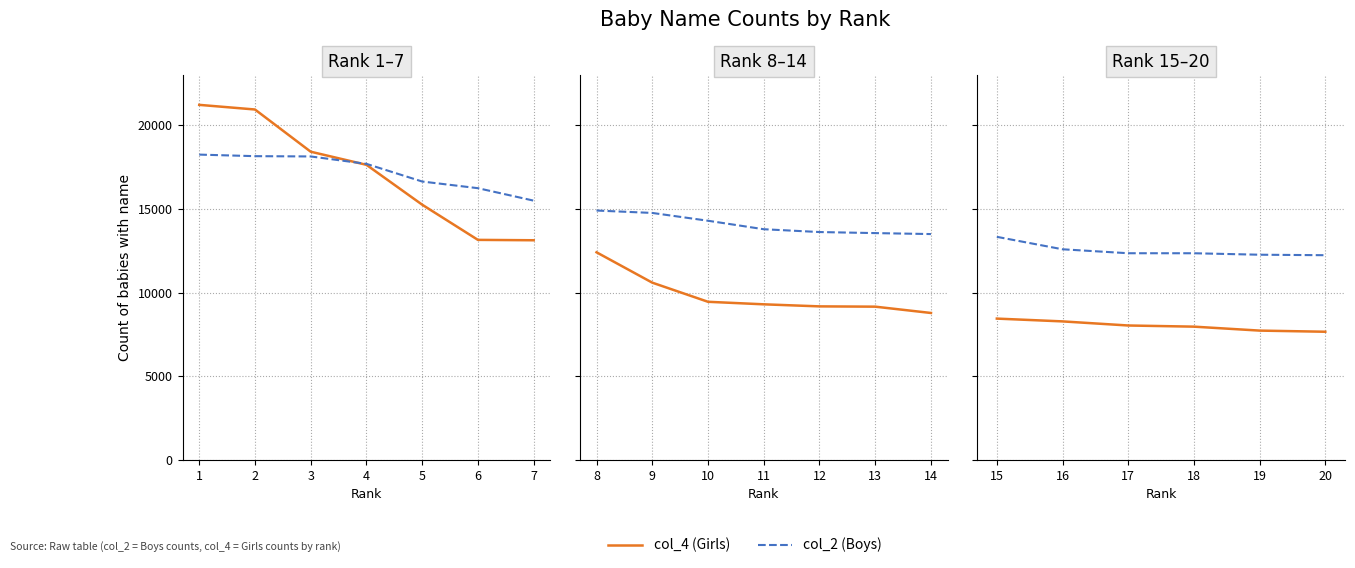

What are all the series names shown in the legend?

col_4 (Girls), col_2 (Boys)